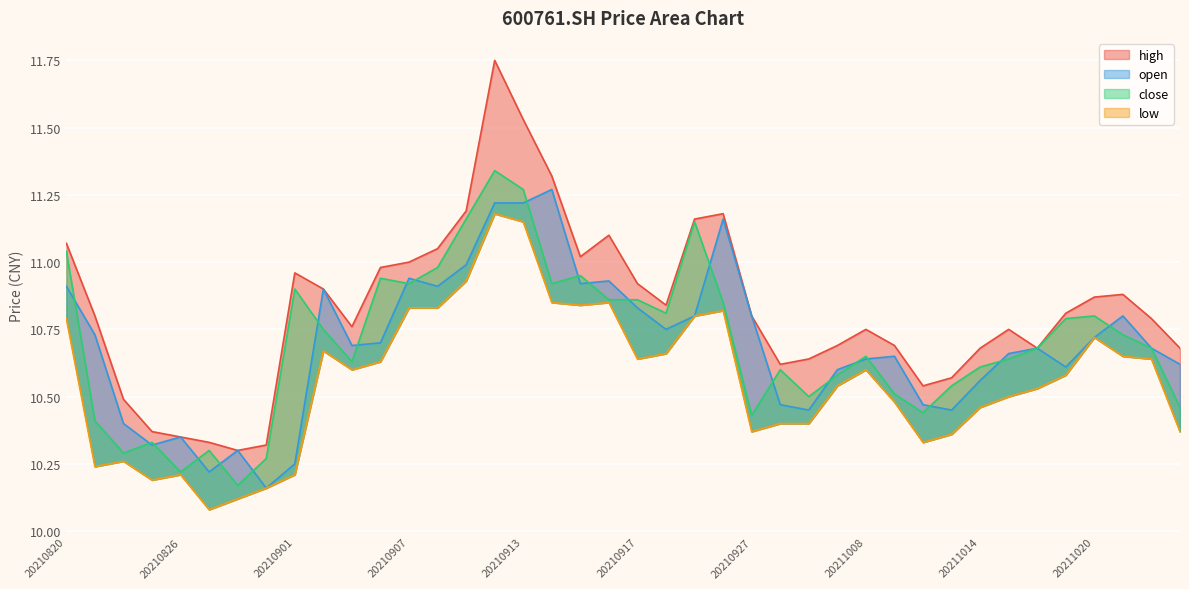

True or false: open has more than 2 points higher than both neighbors.

True